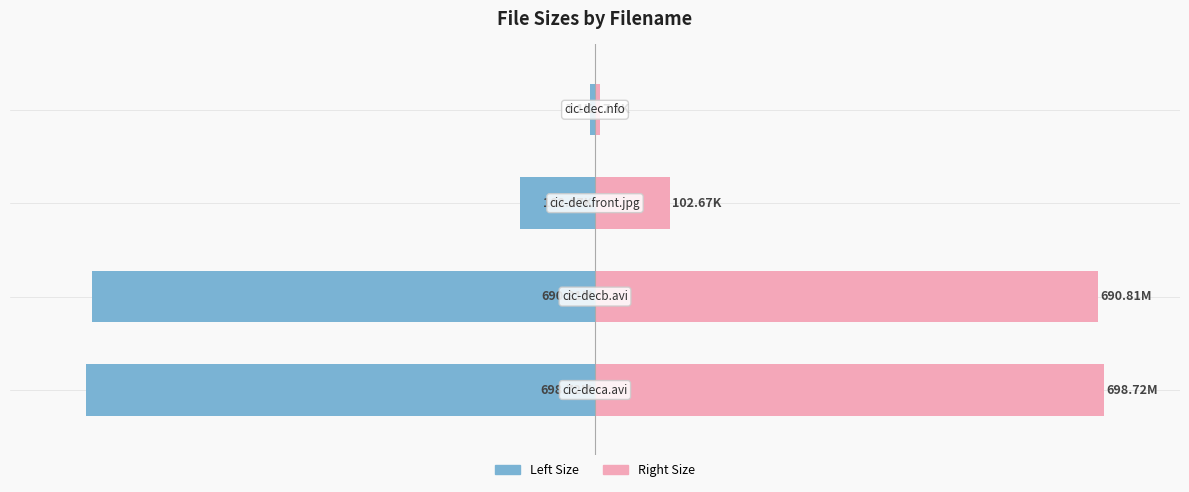

Is the value of Right Series at 2 greater than the value of Left Series at 3?

Yes